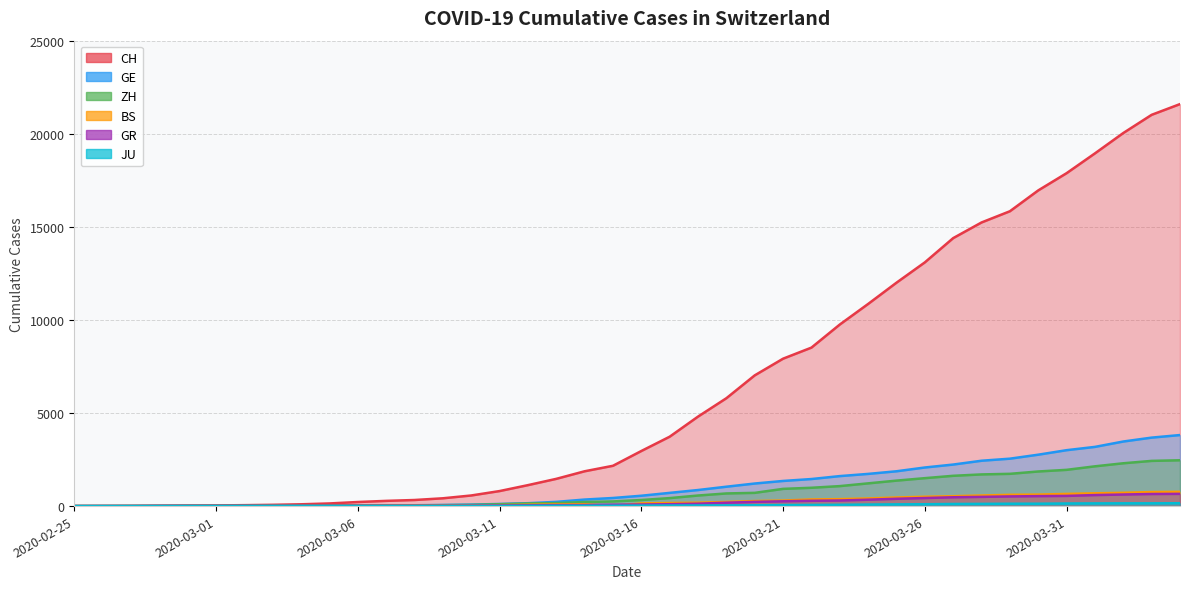

At how many categories does at least one series exceed 17177?

5